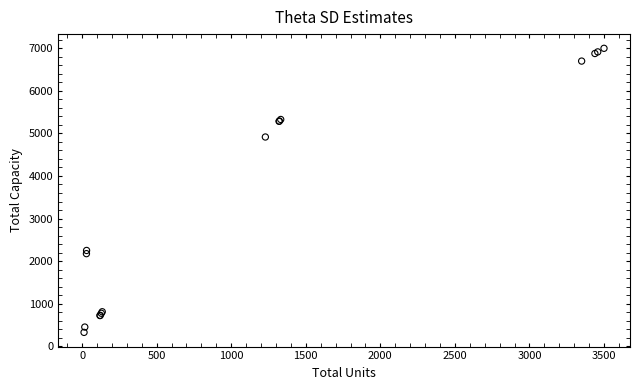

What Y value in the scatter plot is closest to 3662?

4916